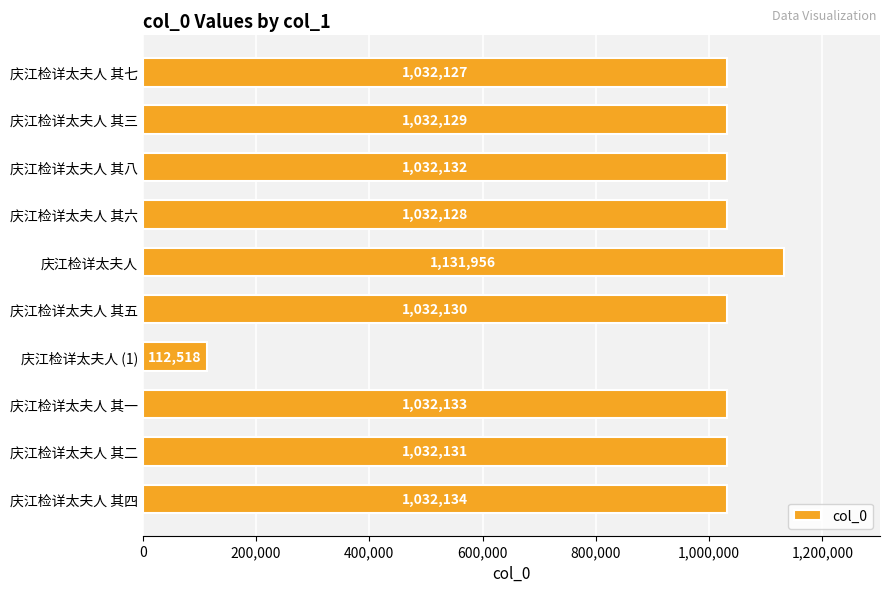

What is the label of the 10th bar from the bottom?

庆江检详太夫人 其七